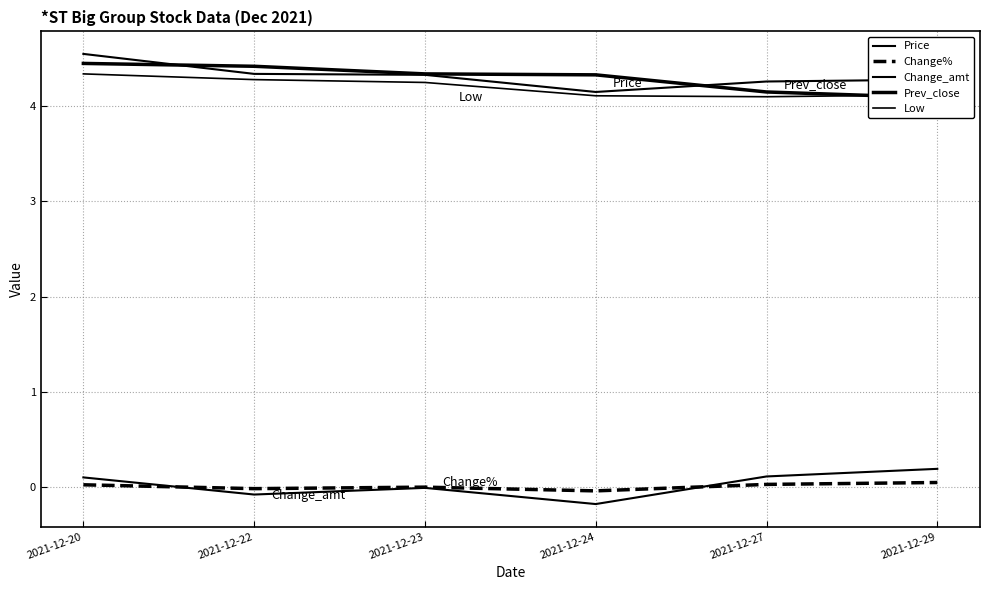

What is the smallest value displayed?

-0.2